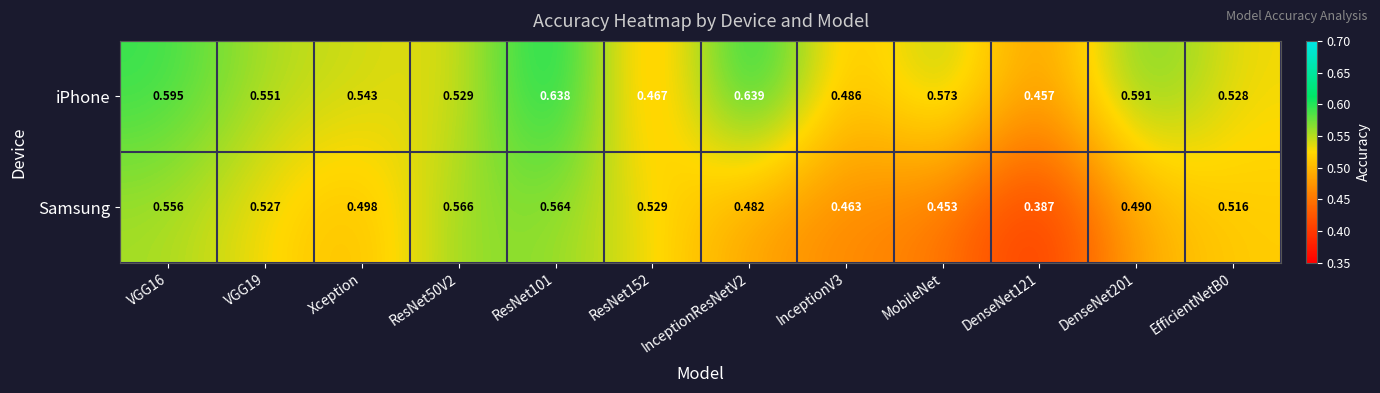

Is the value of Samsung at ResNet50V2 greater than the value of iPhone at MobileNet?

No